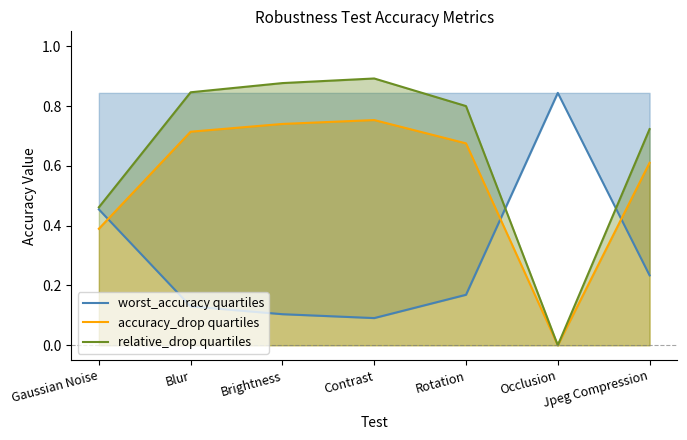

Which category has the highest value in the relative_drop quartiles series?

Contrast